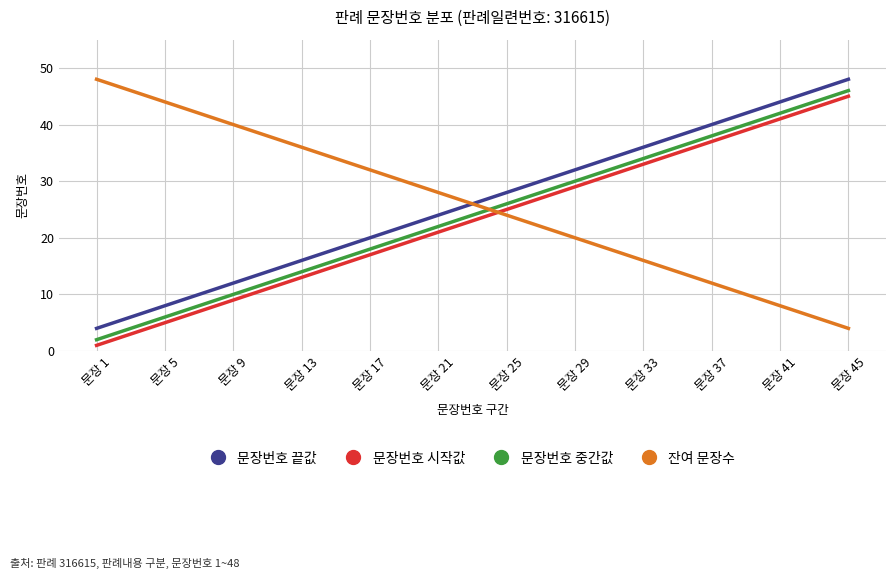

Rank the categories by 잔여 문장수 value from highest to lowest.

문장 1, 문장 5, 문장 9, 문장 13, 문장 17, 문장 21, 문장 25, 문장 29, 문장 33, 문장 37, 문장 41, 문장 45